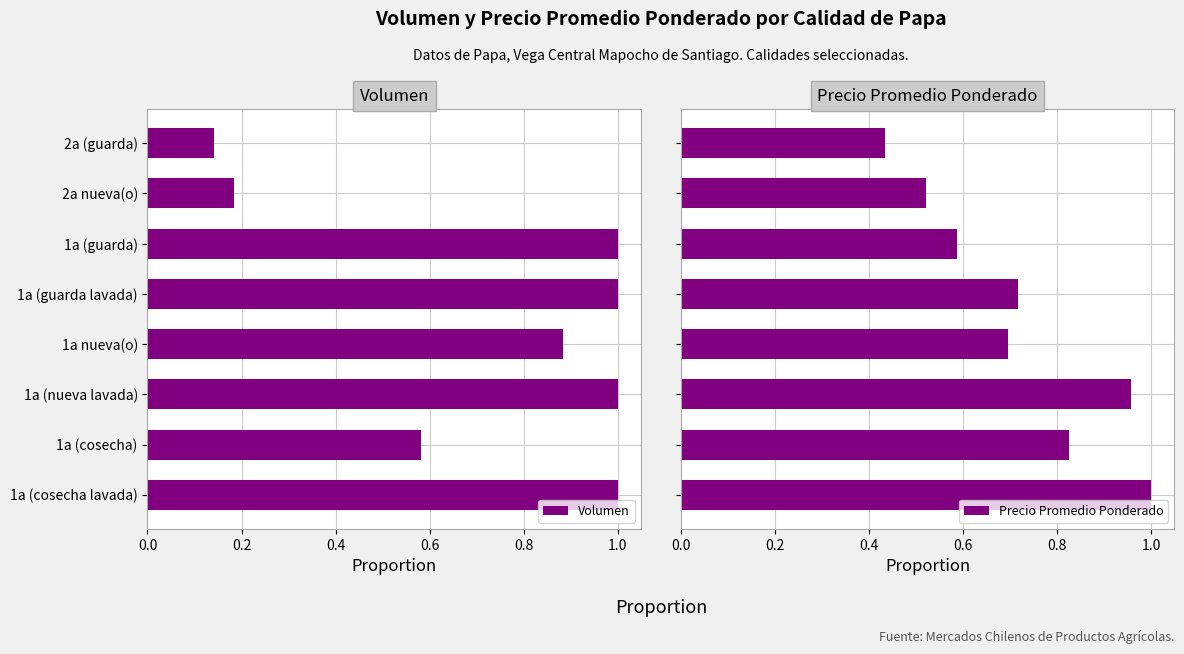

The Volumen series shows 1.0 at 1a (guarda). True or false?

True